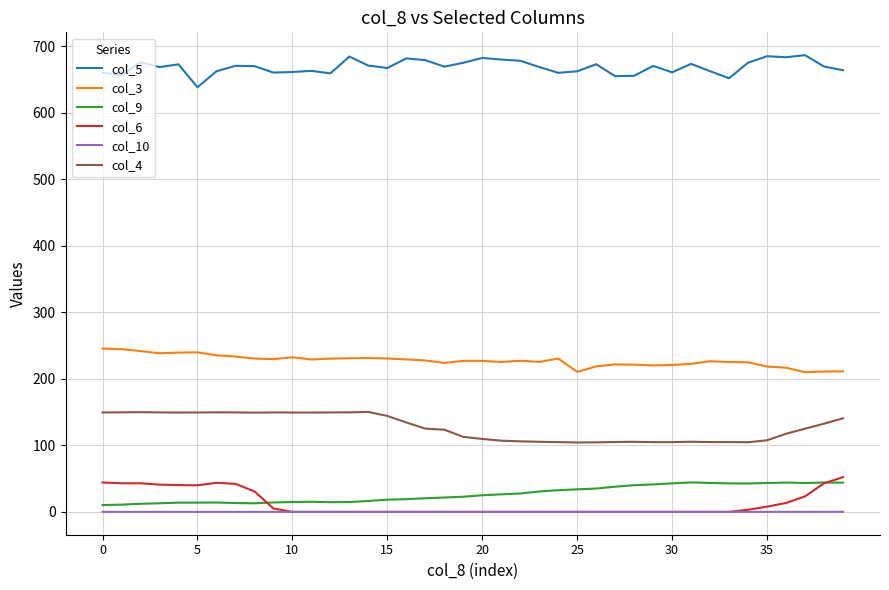

Which series has the largest total across all categories?

col_5